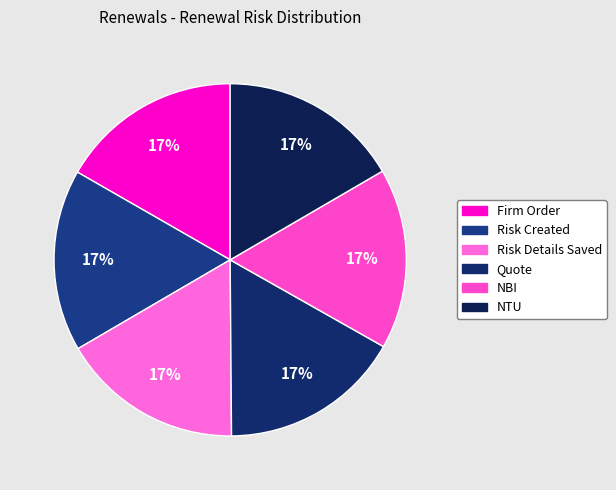

True or false: Risk Details Saved accounts for 25% of the total.

False